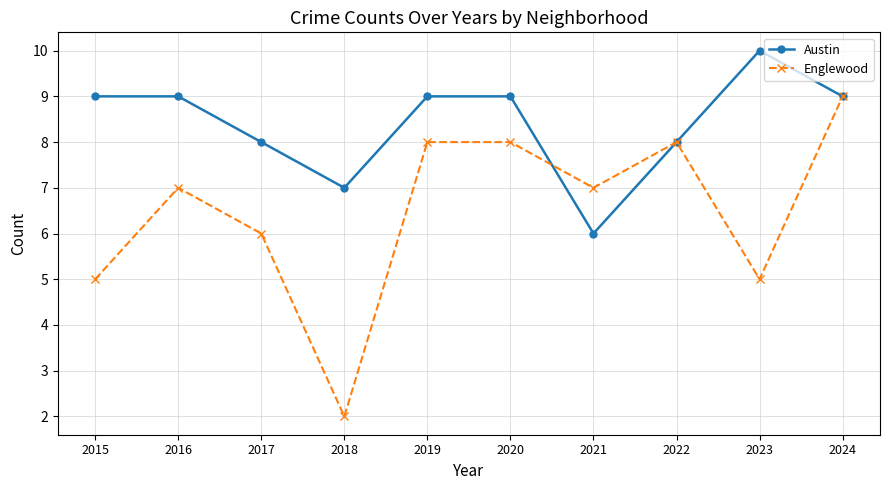

What is the total value across all series at 2020?

17